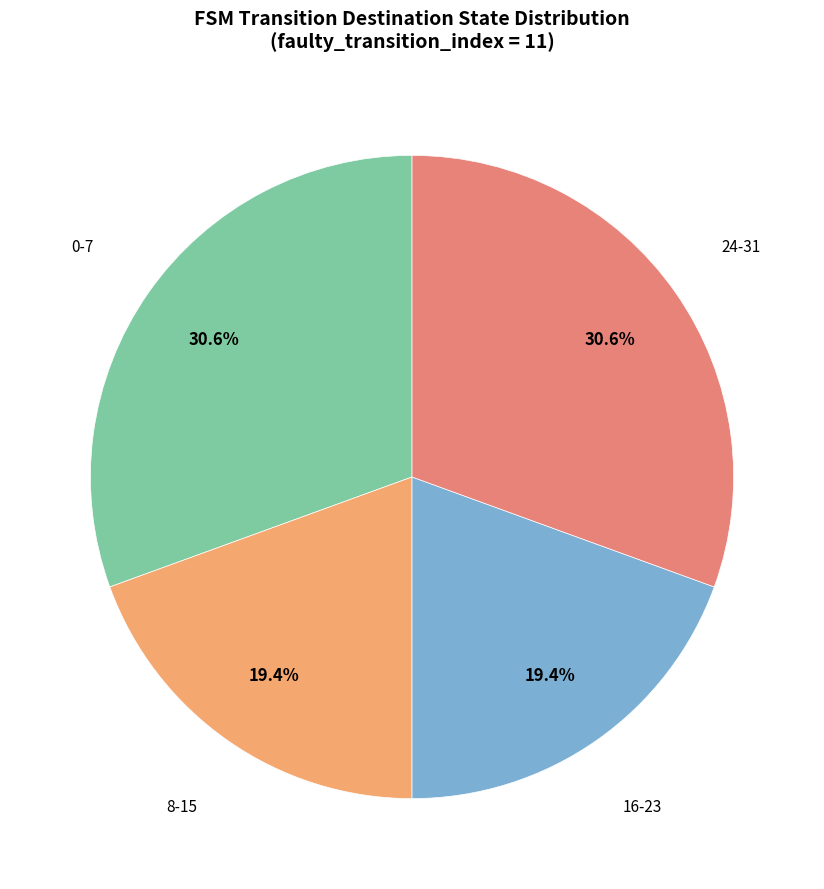

To the nearest percent, what is the difference between the largest and smallest slice percentages?

11%